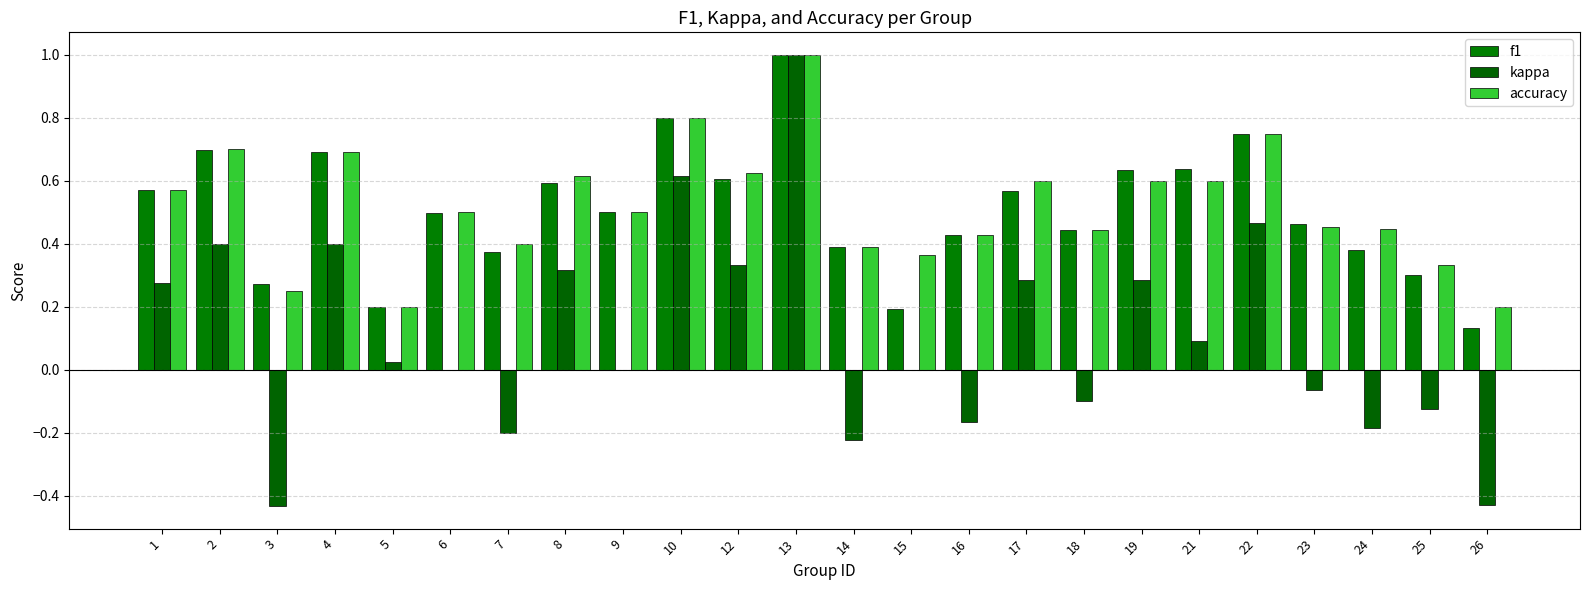

How many distinct data groups are displayed?

3